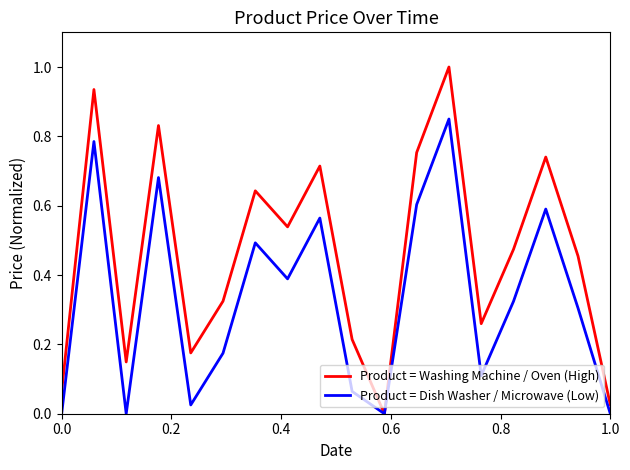

Rank the series by their average value, from lowest to highest.

Product = Dish Washer / Microwave (Low), Product = Washing Machine / Oven (High)